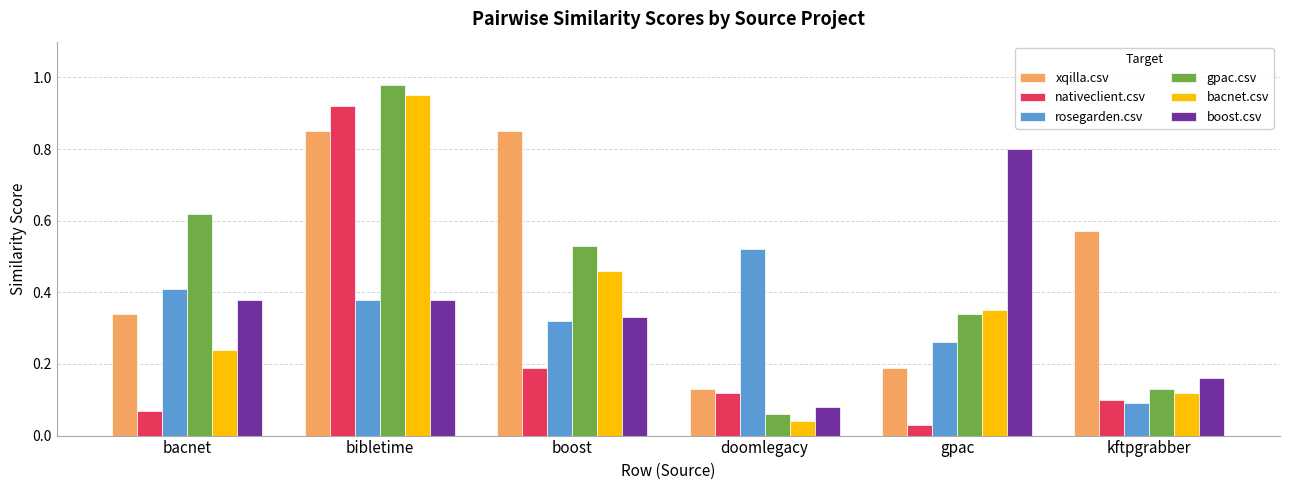

At which category is the sum across all series the highest?

bibletime